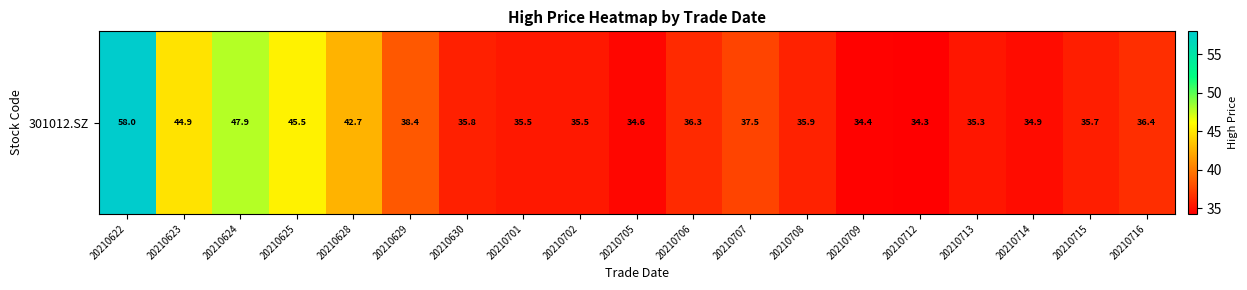

Which has a higher value, 20210625 or 20210707?

20210625